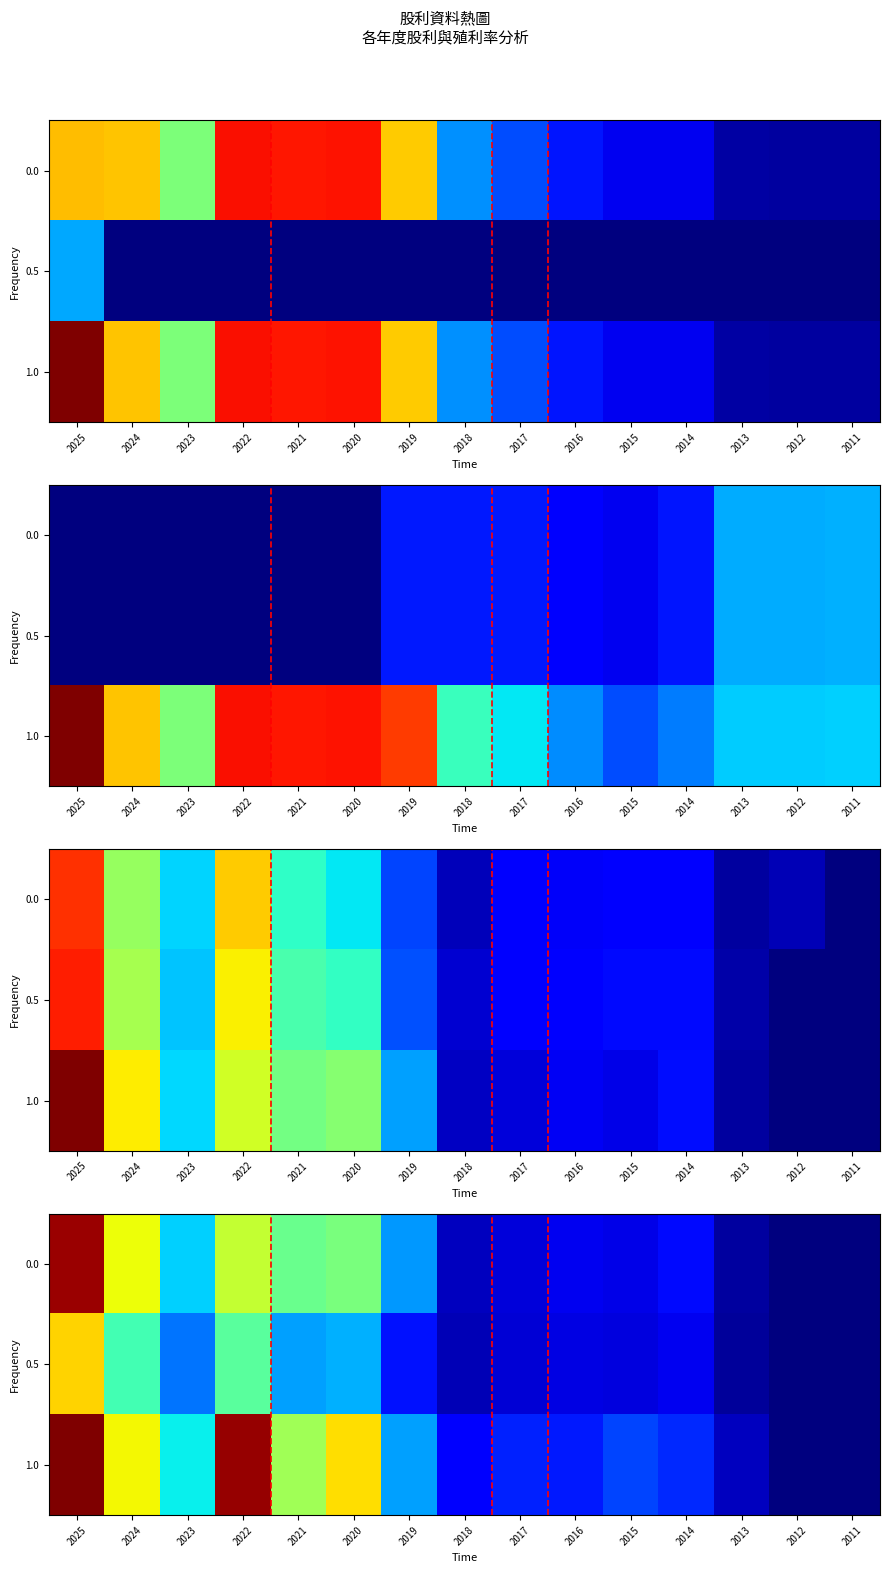

Rank the series by their maximum value, from lowest to highest.

0.5, 0.0, 1.0